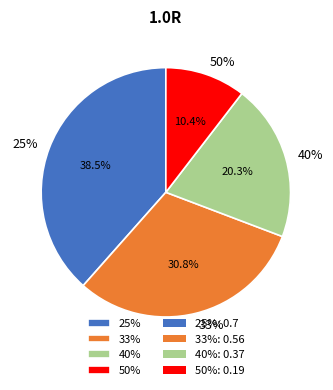

Which slice is the largest?

25%